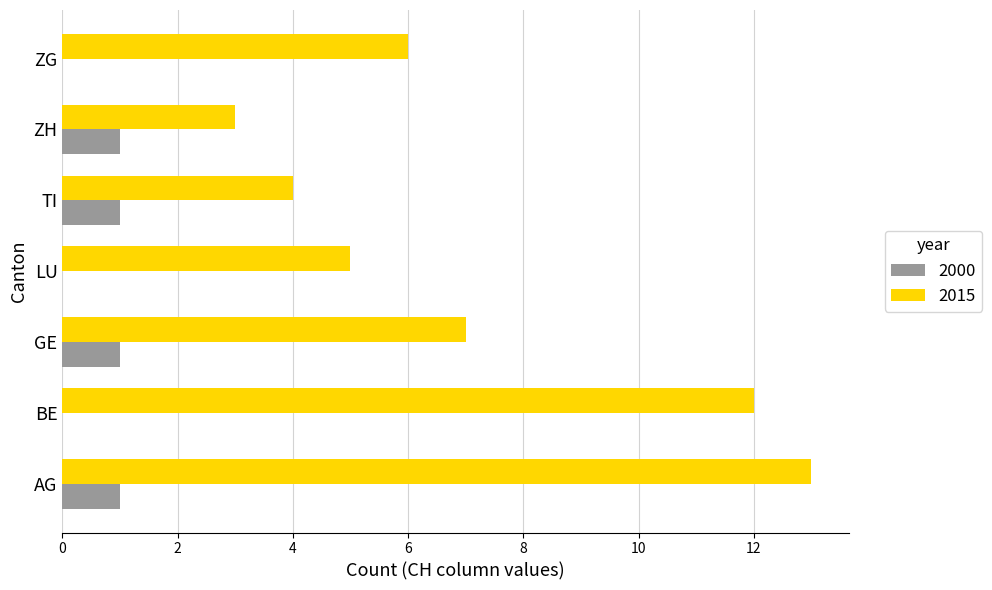

What is the sum of the 2015 values at LU and BE?

17